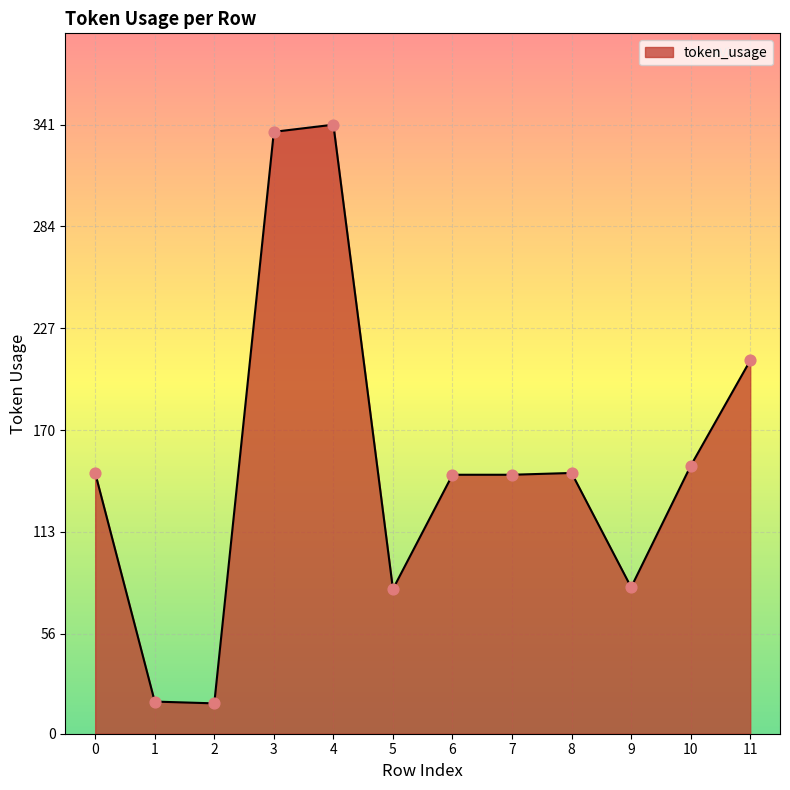

What is the change in value from 2 to 6?

+128